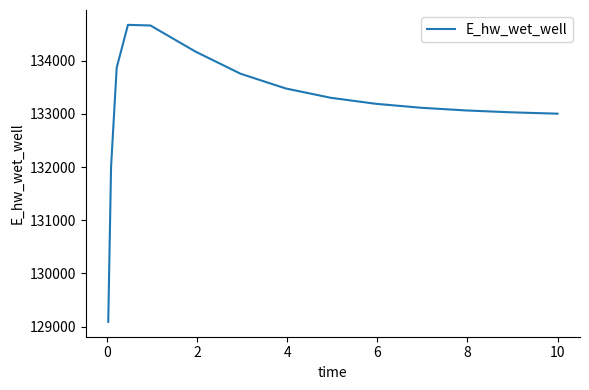

What is the smallest value displayed?

129087.8